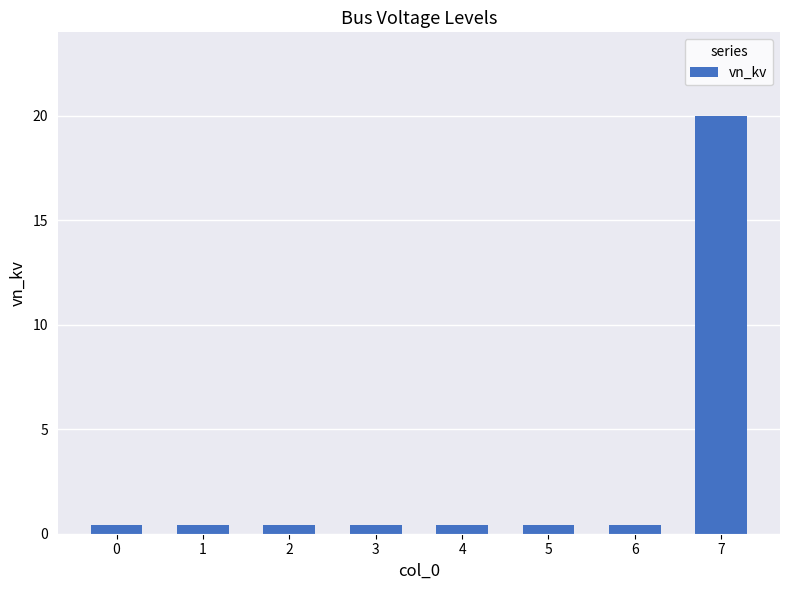

What is the greatest value displayed?

20.0